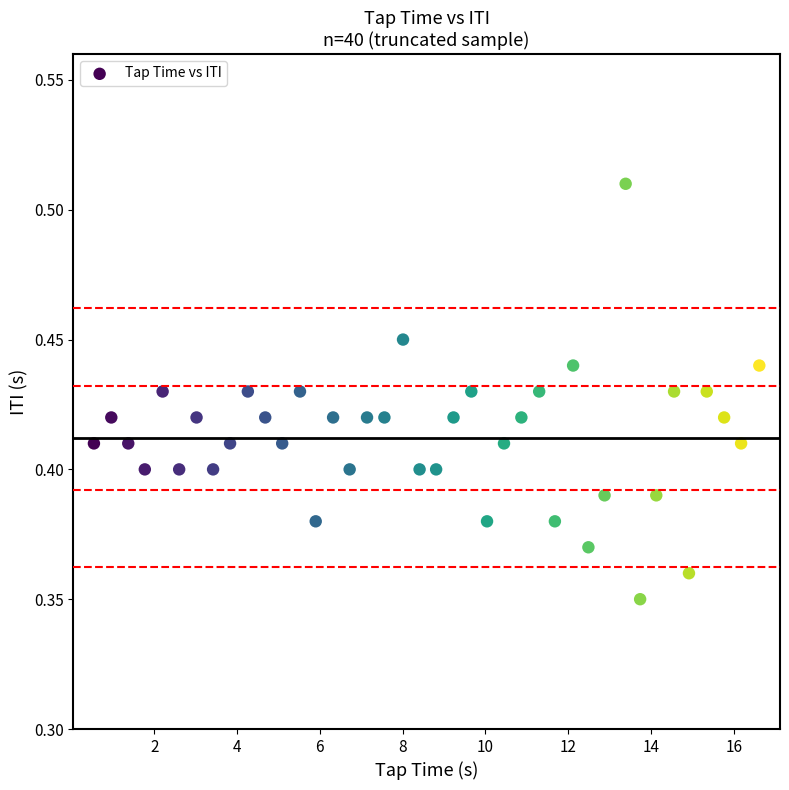

What is the range of X values (max minus min)?

16.1